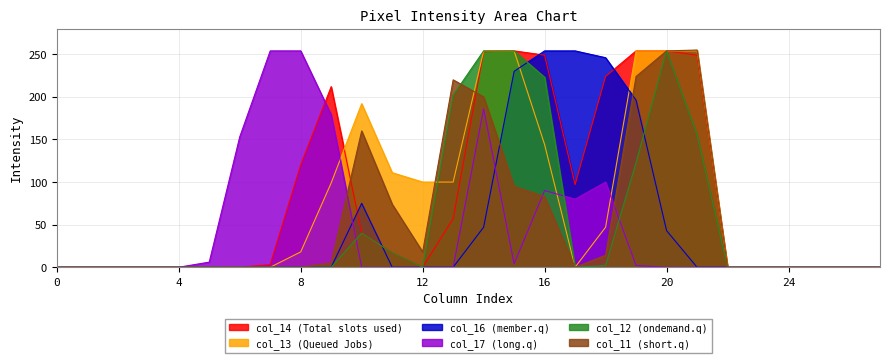

Is it true that col_16 equals 0 at 0?

True